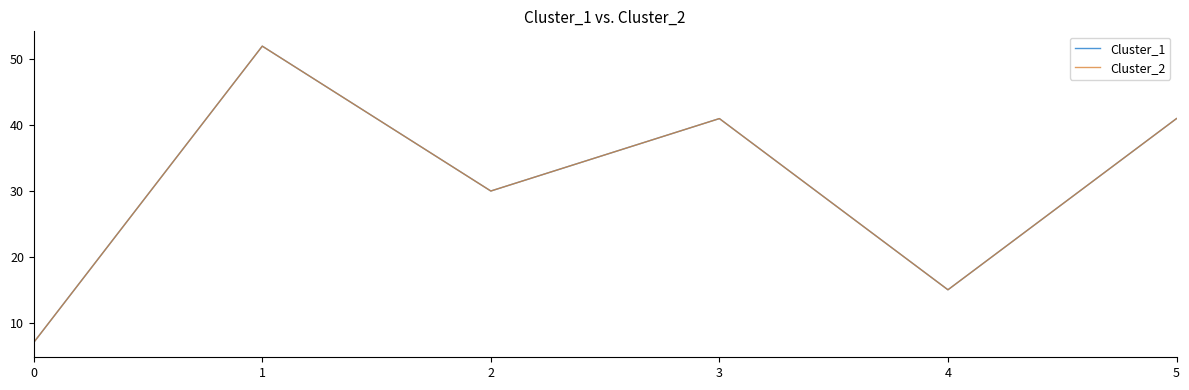

Is it true that Cluster_1 equals 7 at 0?

True